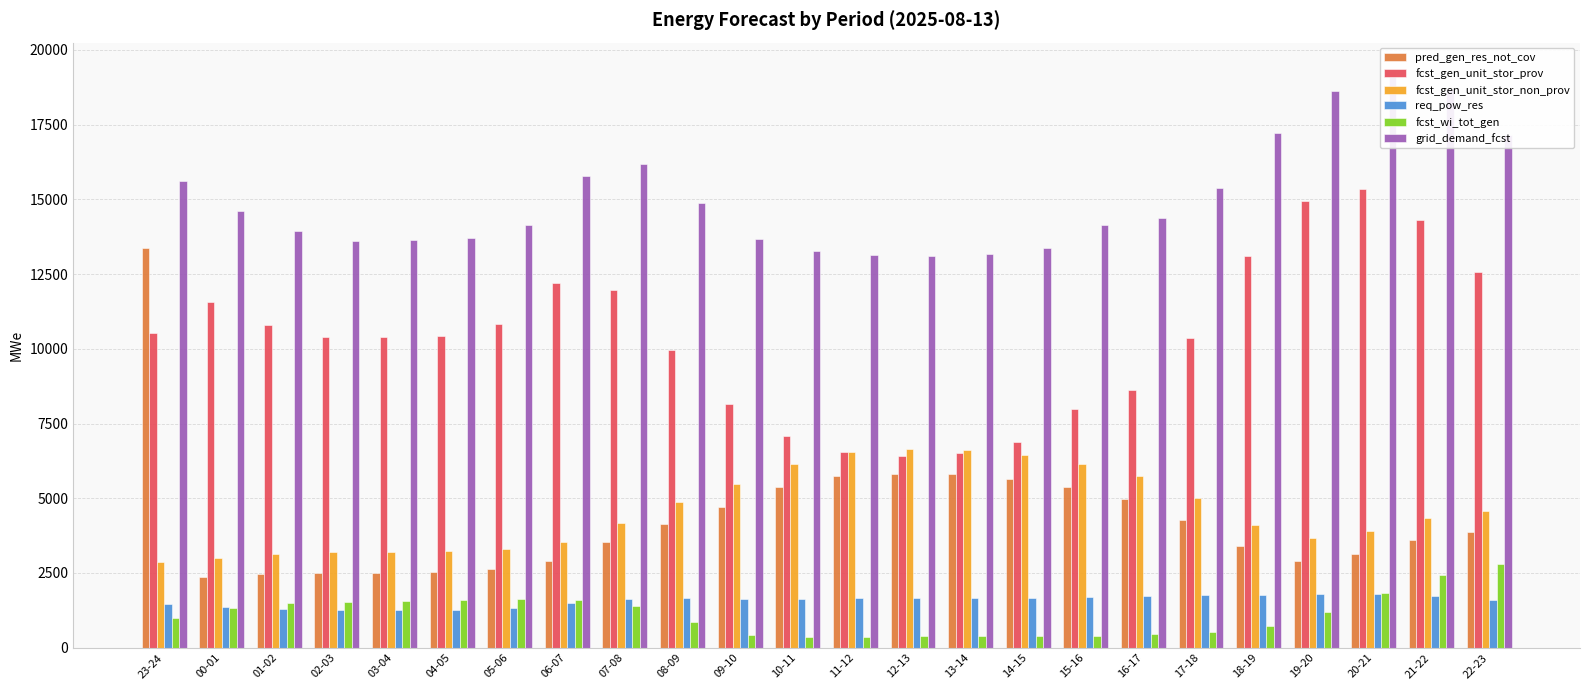

Are the bars horizontal?

No